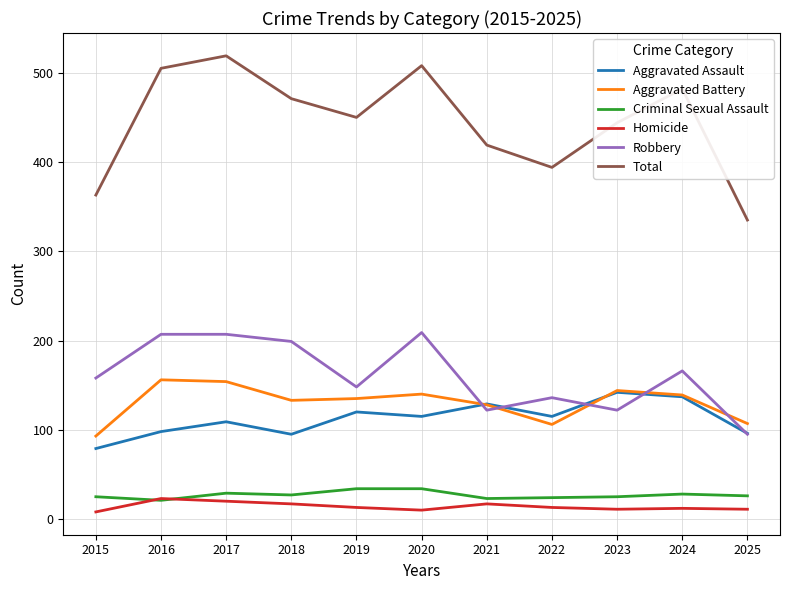

What is the difference between the second highest and second lowest values in the Aggravated Assault series?

42